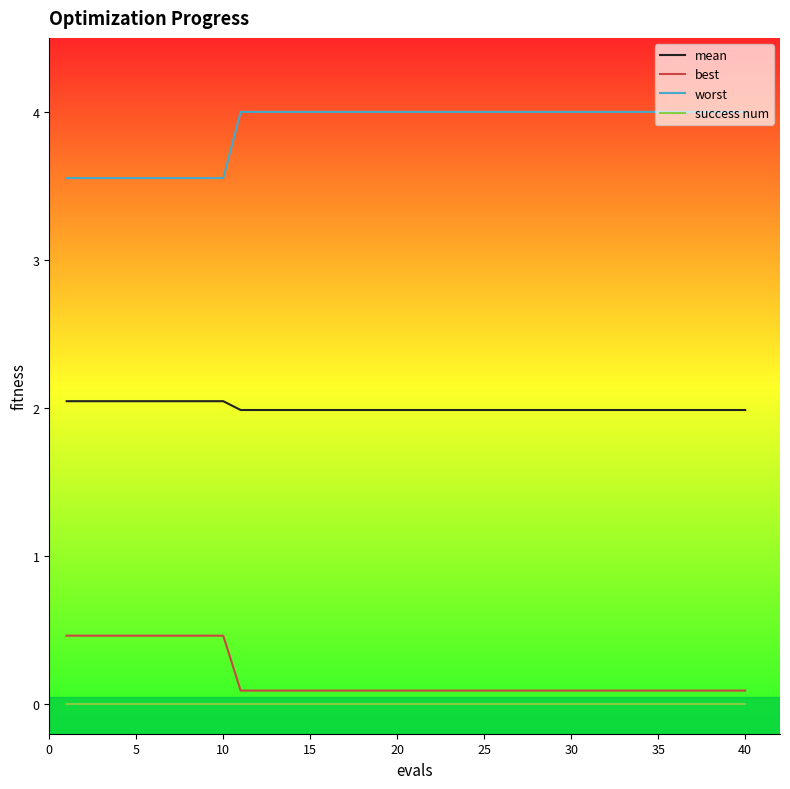

Rank the series by their maximum value, from highest to lowest.

worst, mean, best, success num